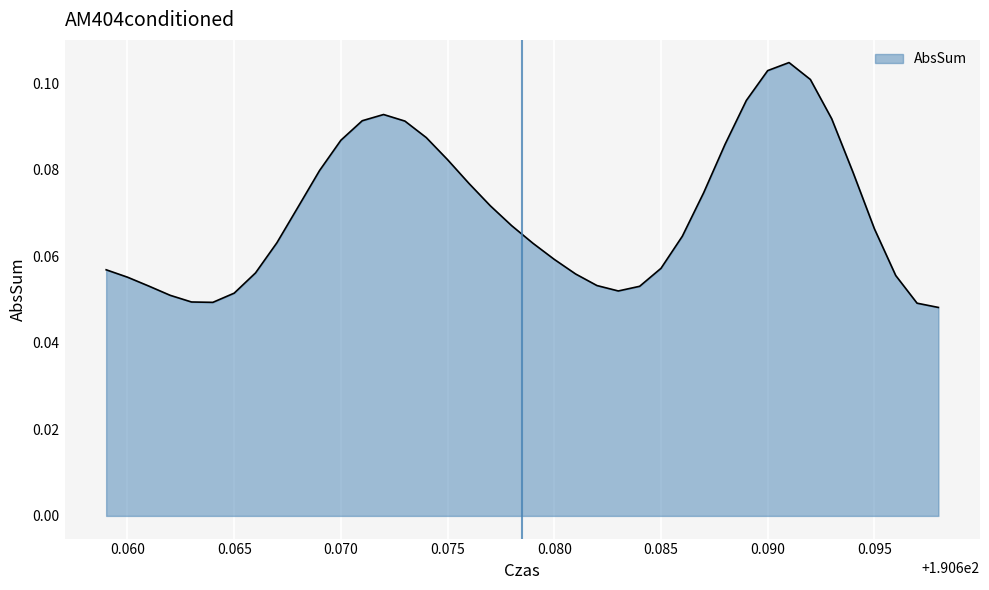

Reading left to right, extract all data points from this chart.

0.1	0.1	0.1	0.1	0.0	0.0	0.1	0.1	0.1	0.1	0.1	0.1	0.1	0.1	0.1	0.1	0.1	0.1	0.1	0.1	0.1	0.1	0.1	0.1	0.1	0.1	0.1	0.1	0.1	0.1	0.1	0.1	0.1	0.1	0.1	0.1	0.1	0.1	0.0	0.0